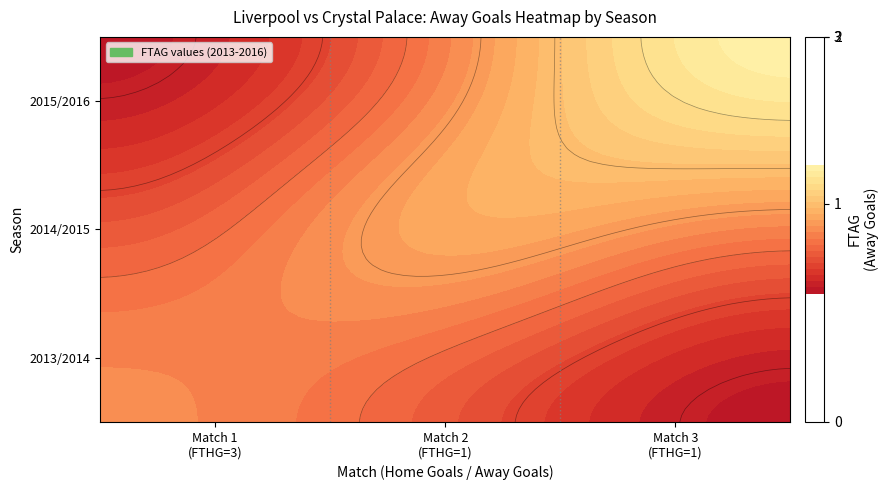

Which category has the lowest value across all series?

FTHG=3